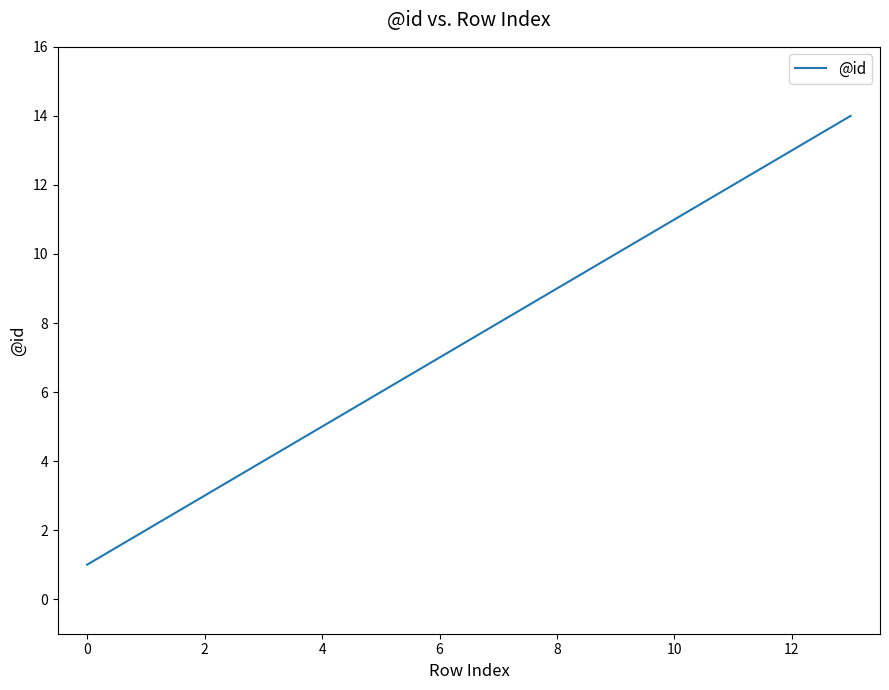

Reading left to right, list all the values displayed in this chart.

1	2	3	4	5	6	7	8	9	10	11	12	13	14